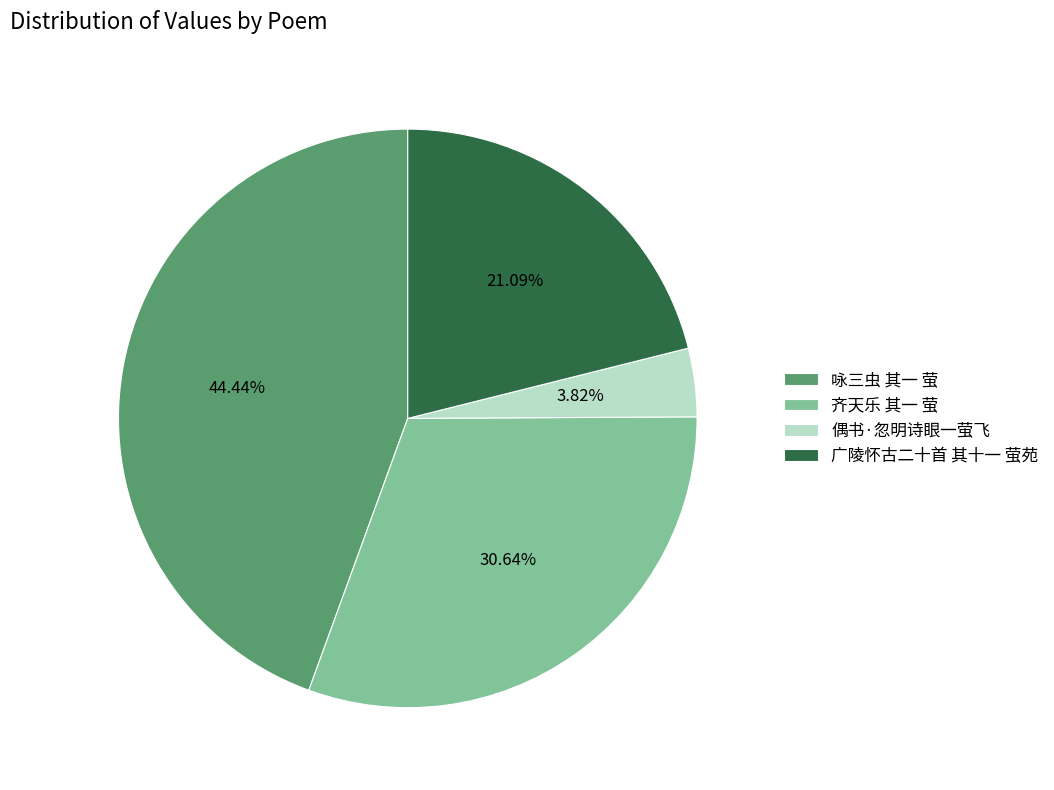

To the nearest percent, what portion does 咏三虫 其一 萤 represent?

44%